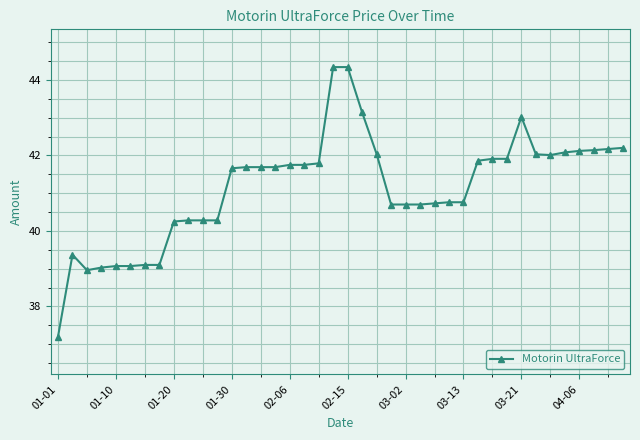

What is the sum of all values?

1645.7